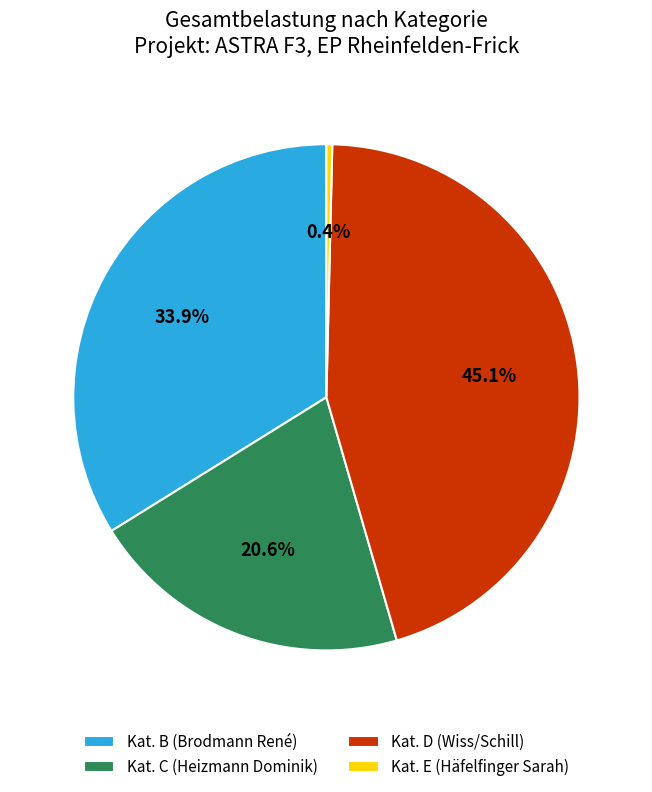

What is the ratio of the value at Kat. B (Brodmann René) to the value at Kat. D (Wiss/Schill)?

0.8